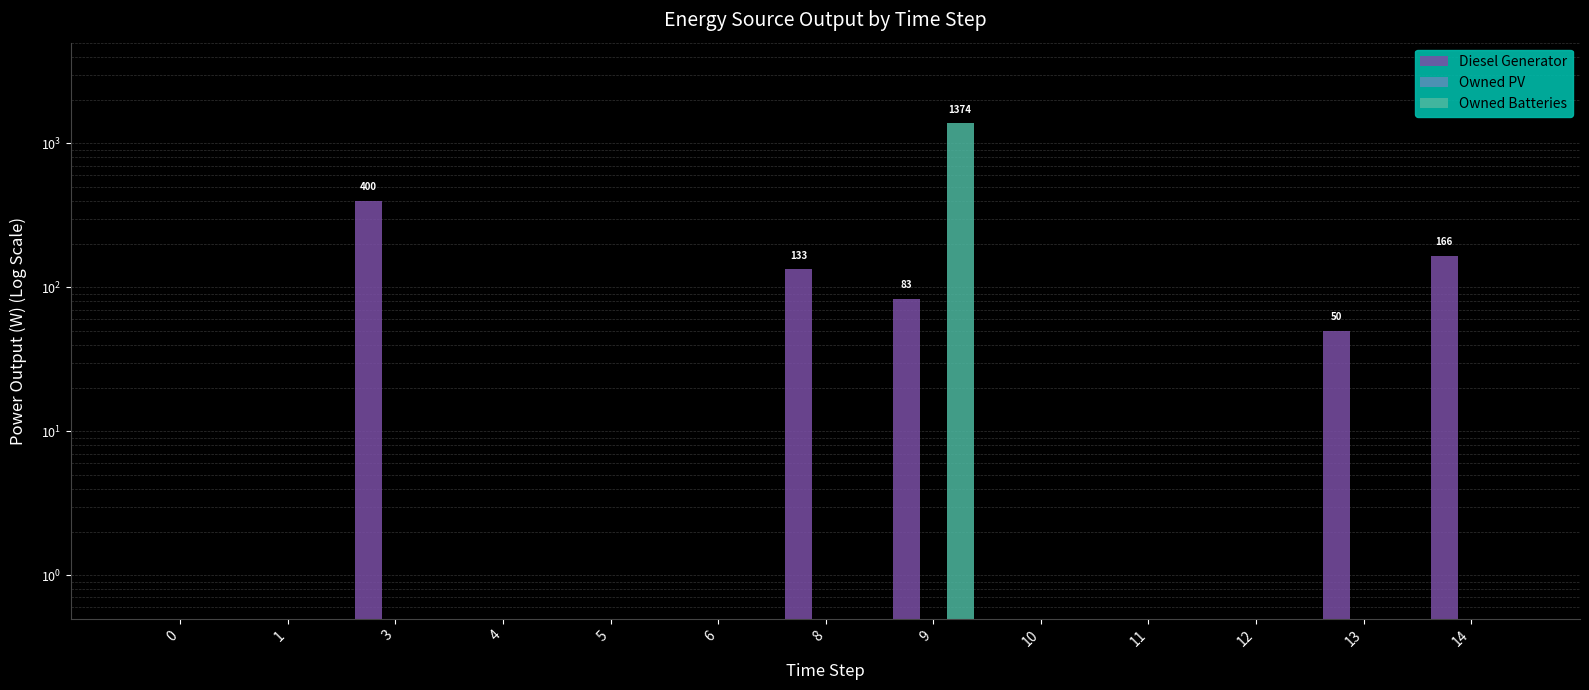

List the labels in order of Diesel Generator value, smallest first.

0, 1, 4, 5, 6, 10, 11, 12, 13, 9, 8, 14, 3